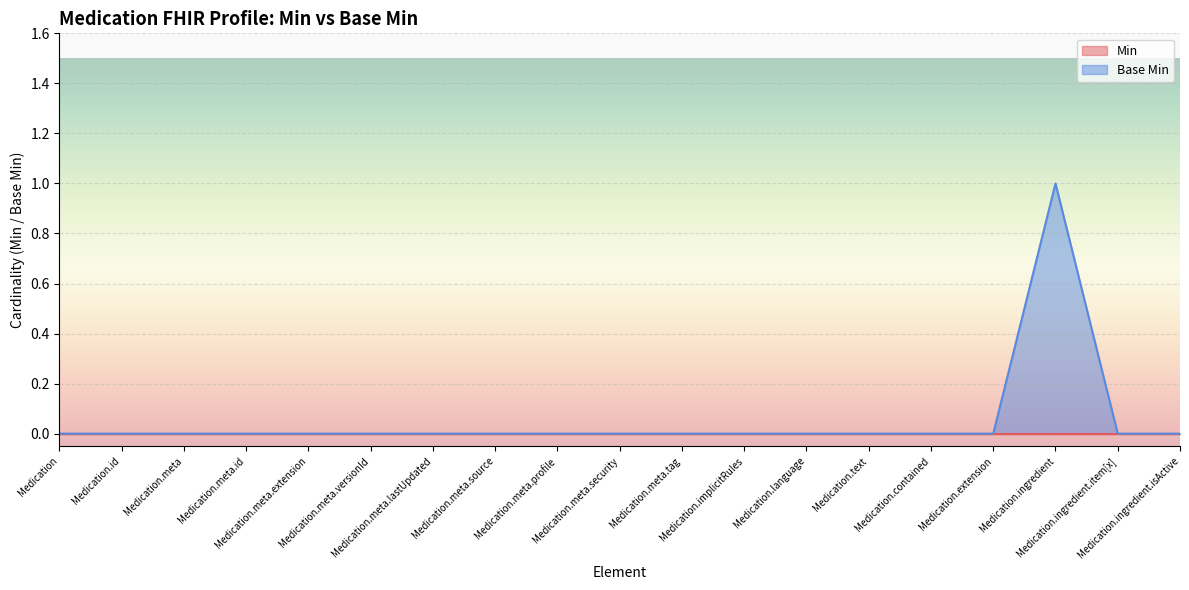

Where is the first local maximum?

Medication.ingredient